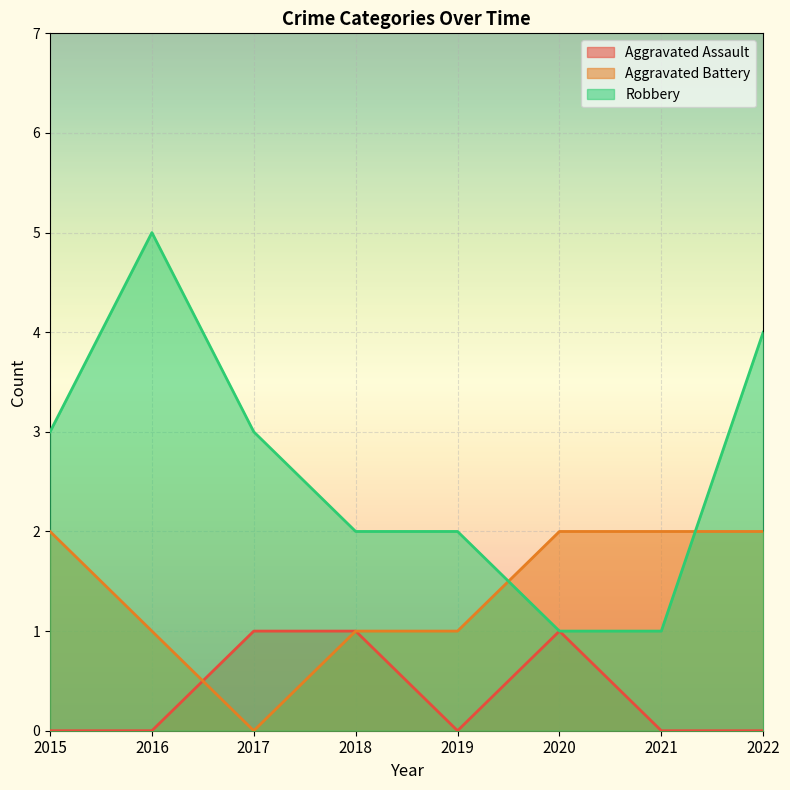

At which category is the sum across all series the highest?

2016